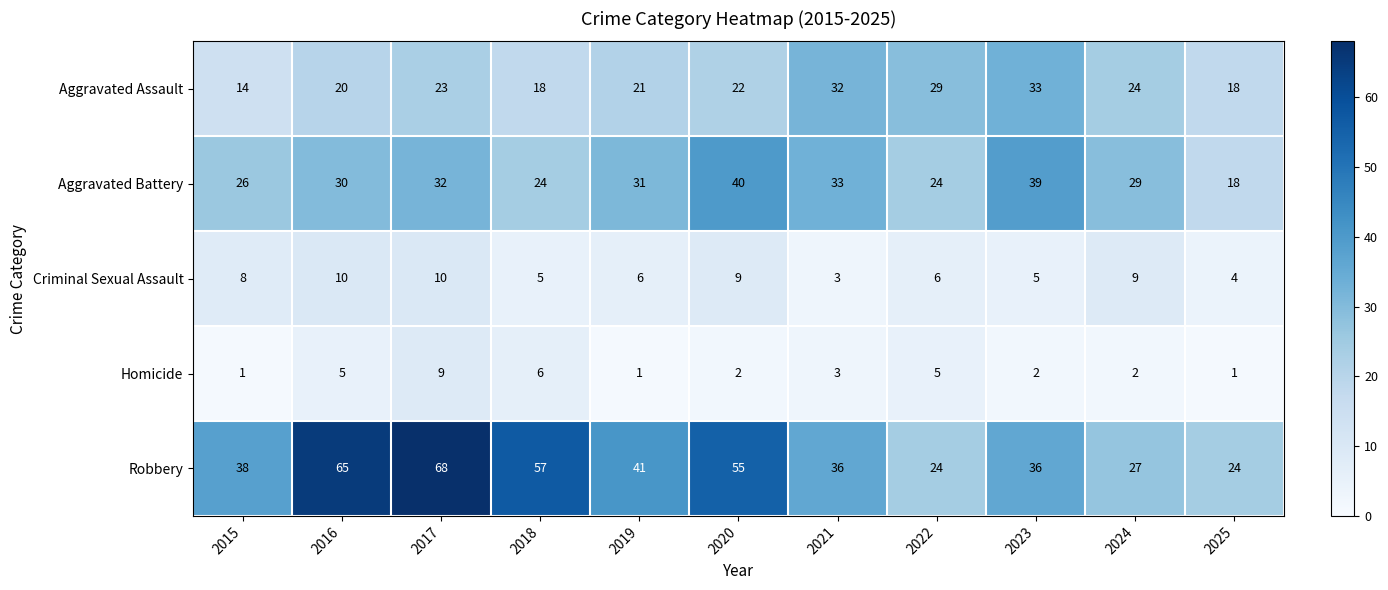

What is the spread (max minus min) of values at 2016?

60